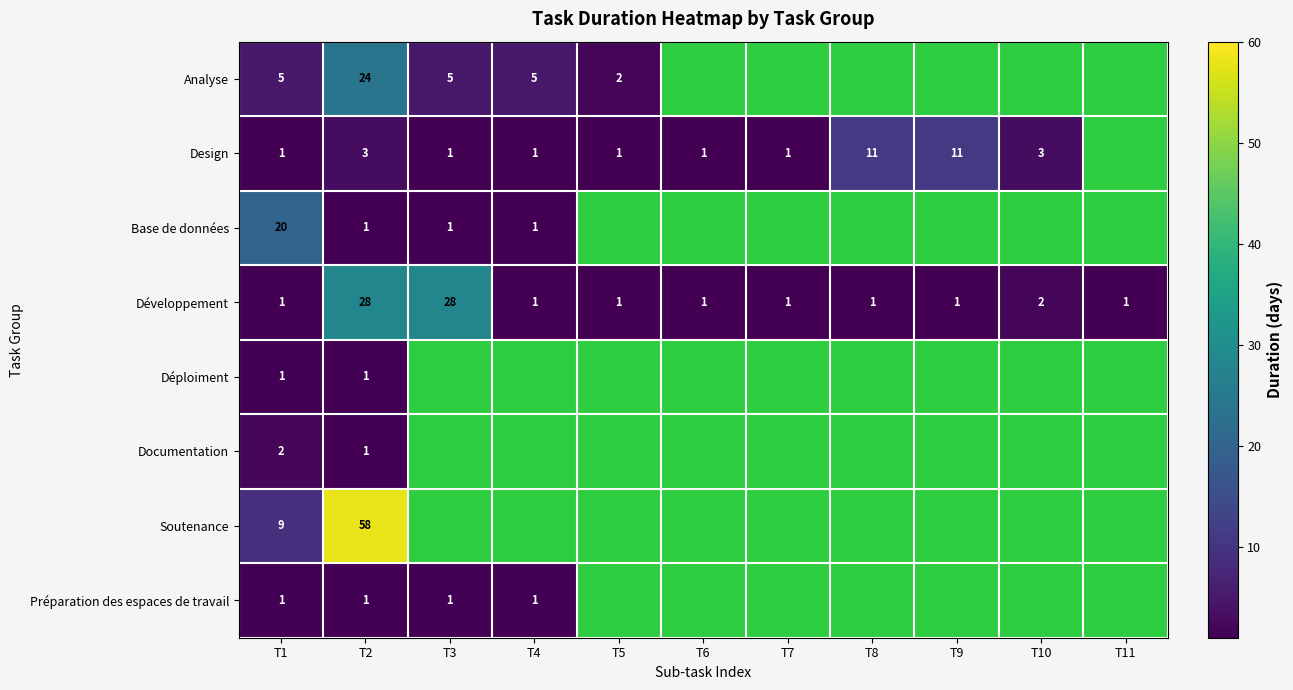

At which category is the sum across all series the highest?

T2